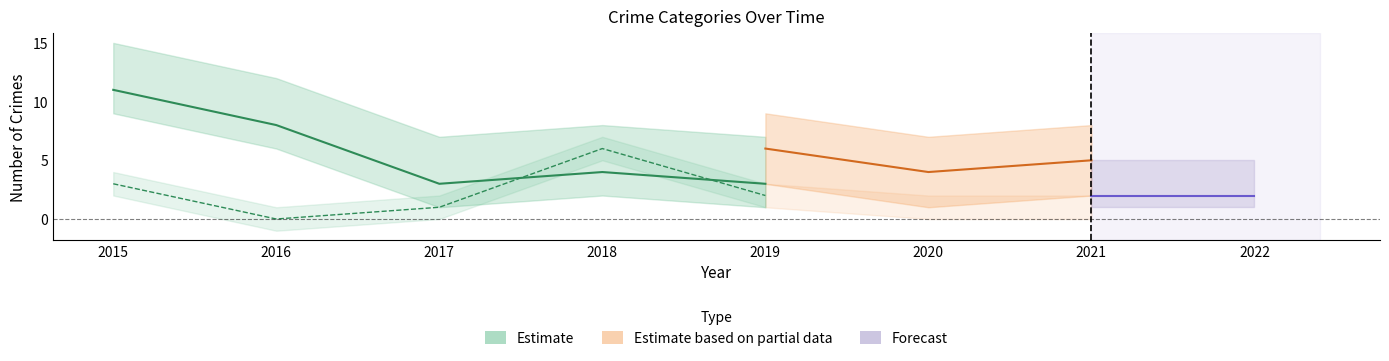

In Total, how many points are higher than both neighbors (excluding endpoints)?

1